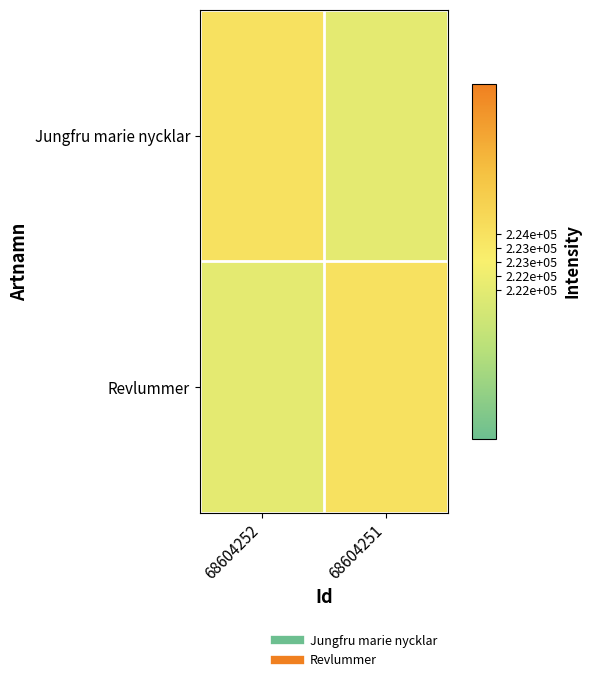

Count the number of categories in the chart.

2